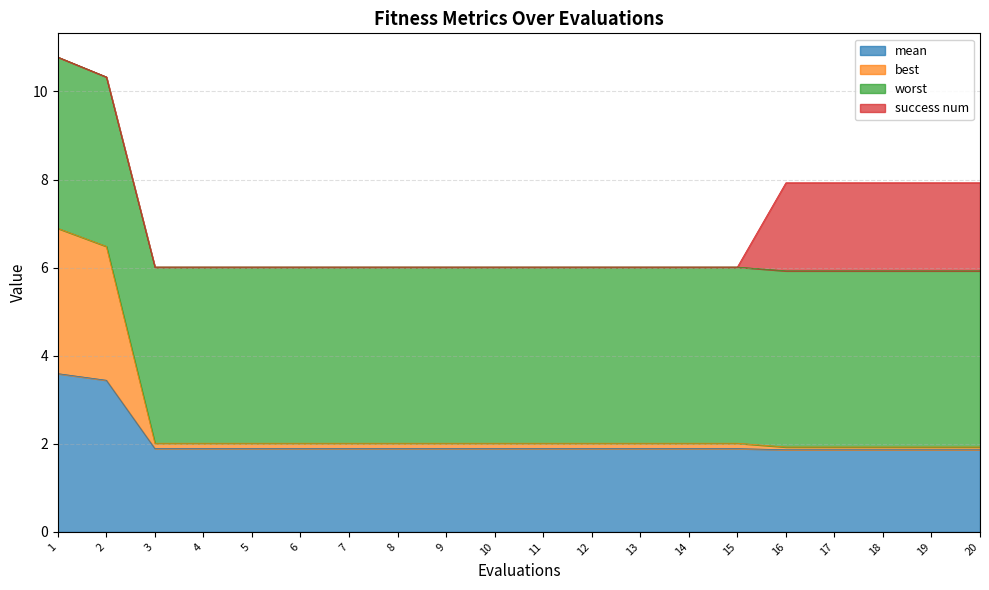

The best series shows 3.3 at 8. True or false?

False